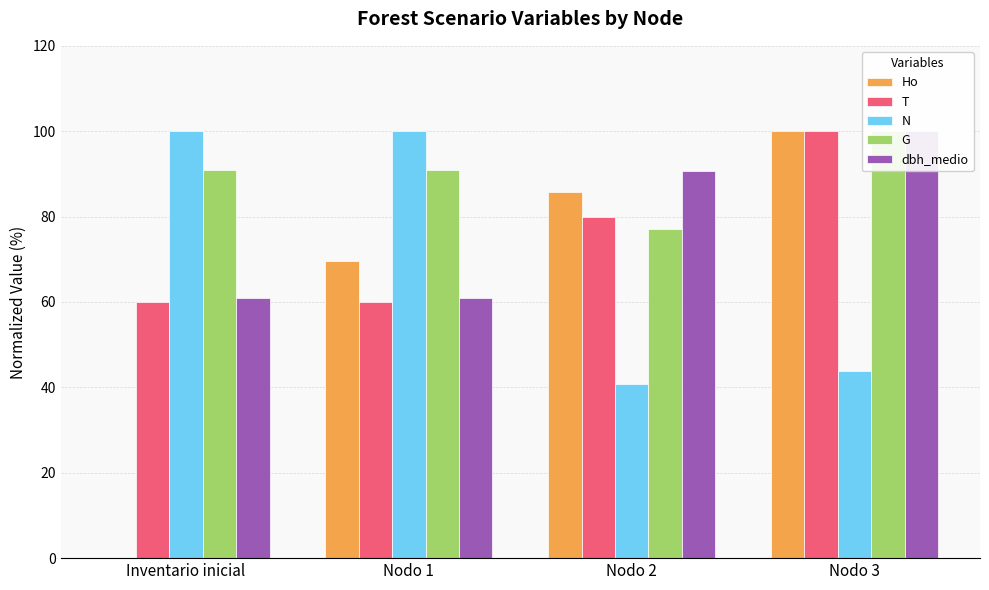

How many bars are there in each group?

5